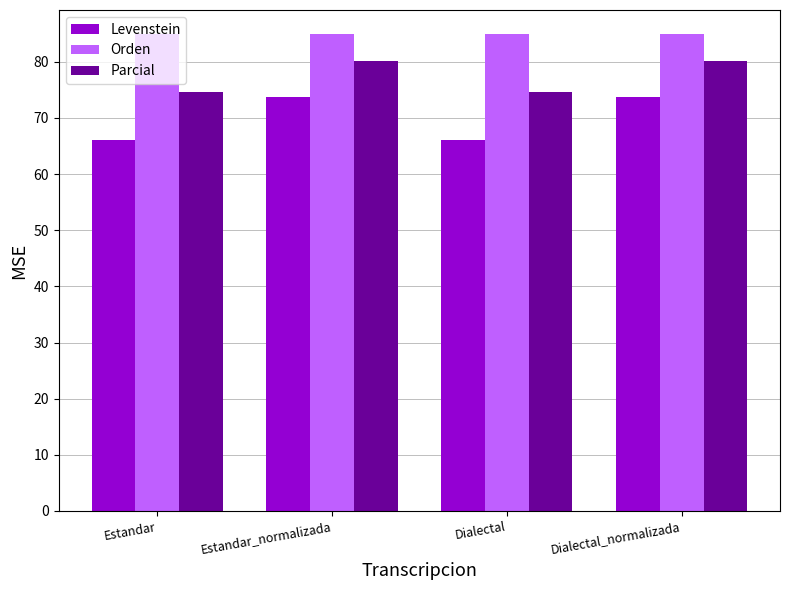

What is the minimum value shown in the chart?

66.1